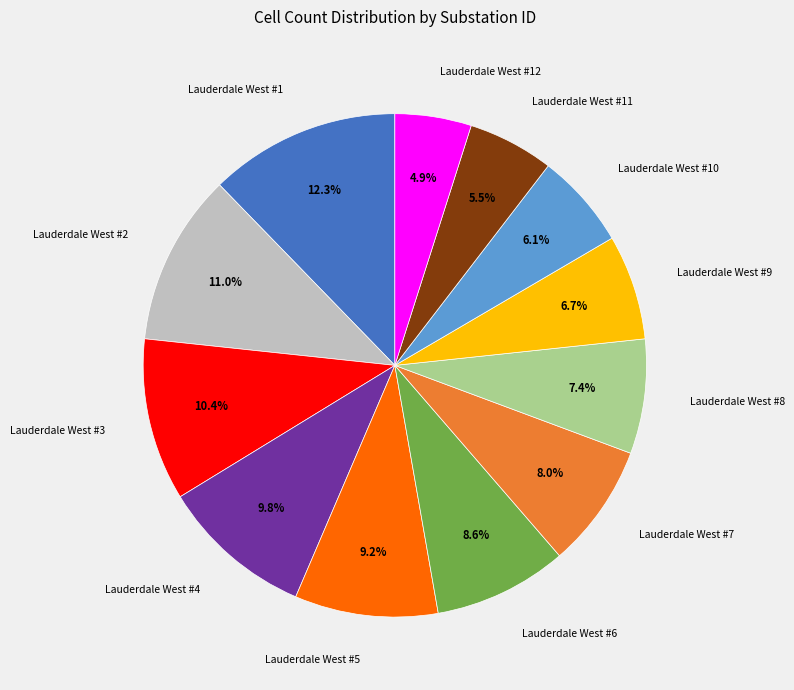

Does any single category account for the majority?

No